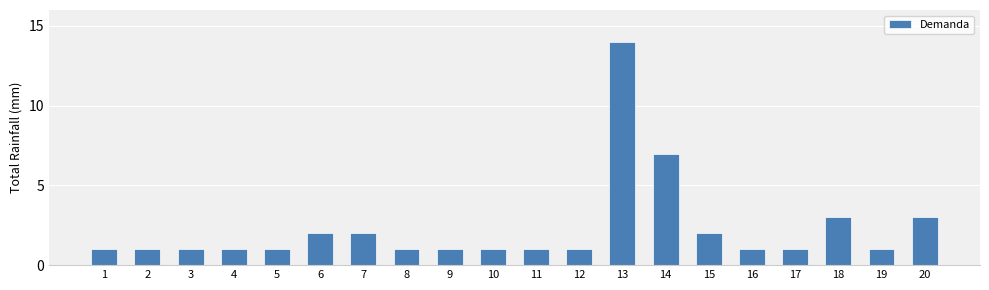

What is the value of the 4th bar from the left?

1